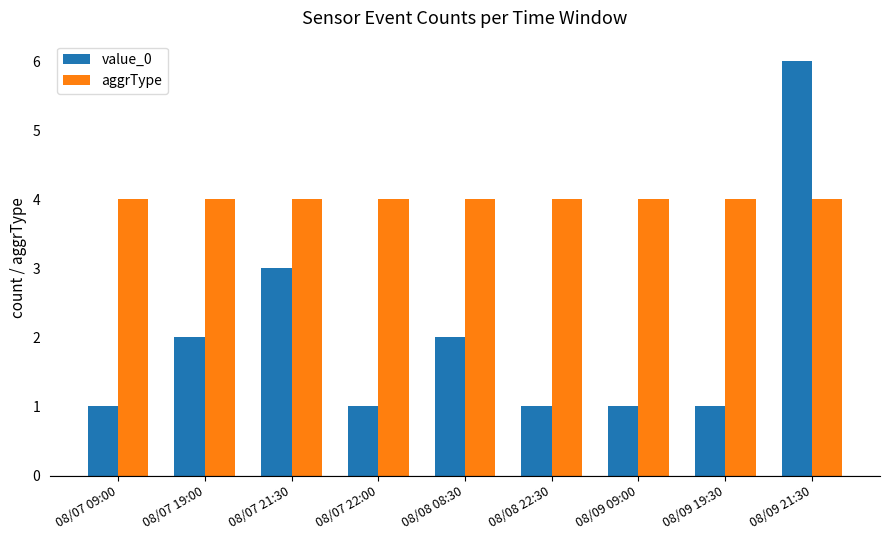

Reading left to right, transcribe all the data shown in this chart.

value_0: 08/07 09:00=1	08/07 19:00=2	08/07 21:30=3	08/07 22:00=1	08/08 08:30=2	08/08 22:30=1	08/09 09:00=1	08/09 19:30=1	08/09 21:30=6
aggrType: 08/07 09:00=4	08/07 19:00=4	08/07 21:30=4	08/07 22:00=4	08/08 08:30=4	08/08 22:30=4	08/09 09:00=4	08/09 19:30=4	08/09 21:30=4